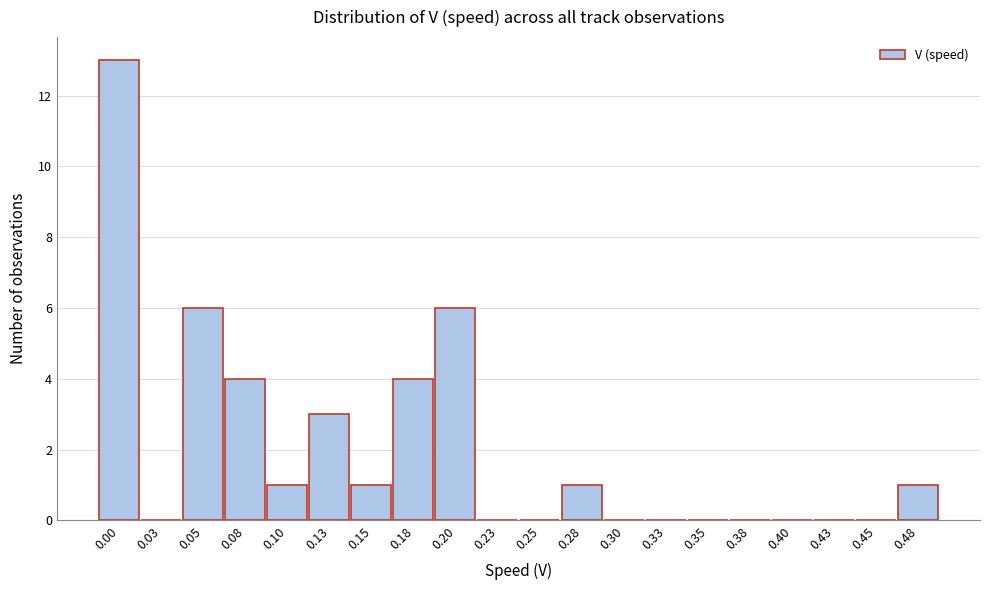

Reading right to left, extract all data points from this chart.

0.48=1	0.45=0	0.43=0	0.40=0	0.38=0	0.35=0	0.33=0	0.30=0	0.28=1	0.25=0	0.23=0	0.20=6	0.18=4	0.15=1	0.13=3	0.10=1	0.08=4	0.05=6	0.03=0	0.00=13